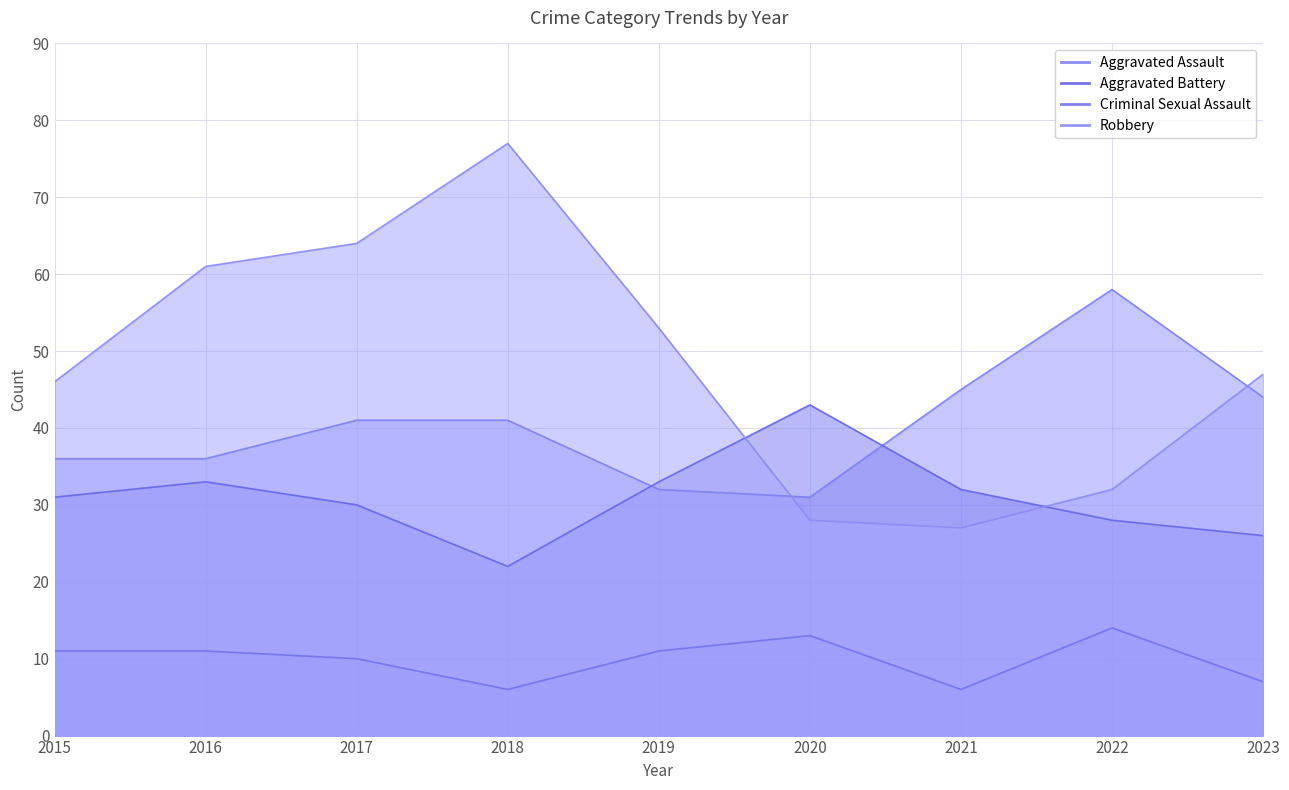

The value of Aggravated Assault at 2023 is 44. True or false?

True